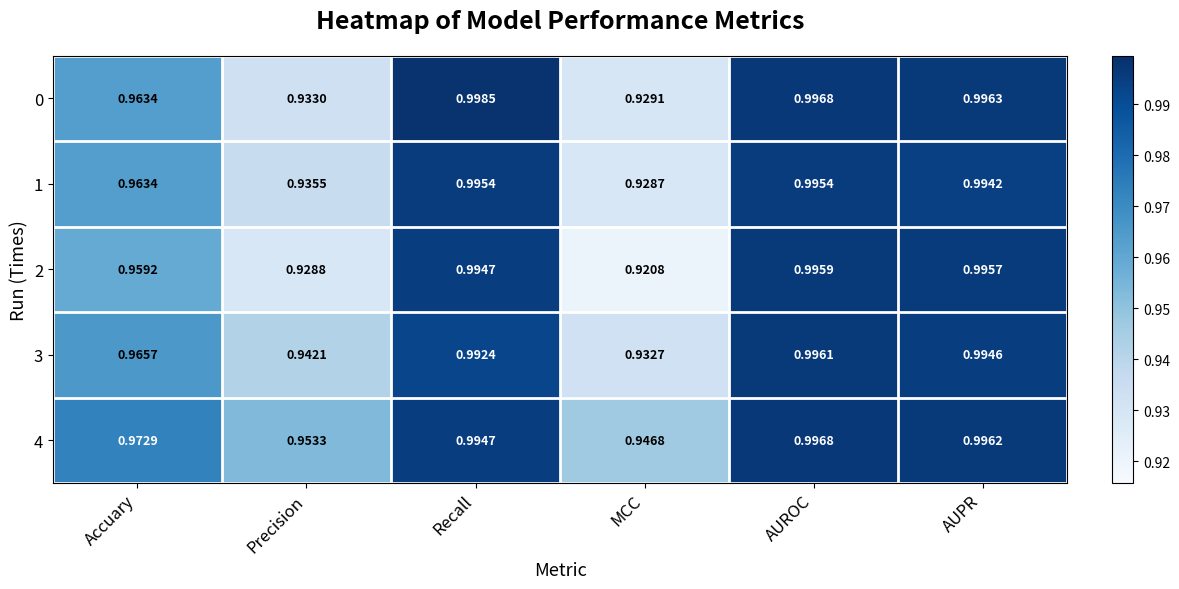

At which category is the sum across all series the highest?

AUROC